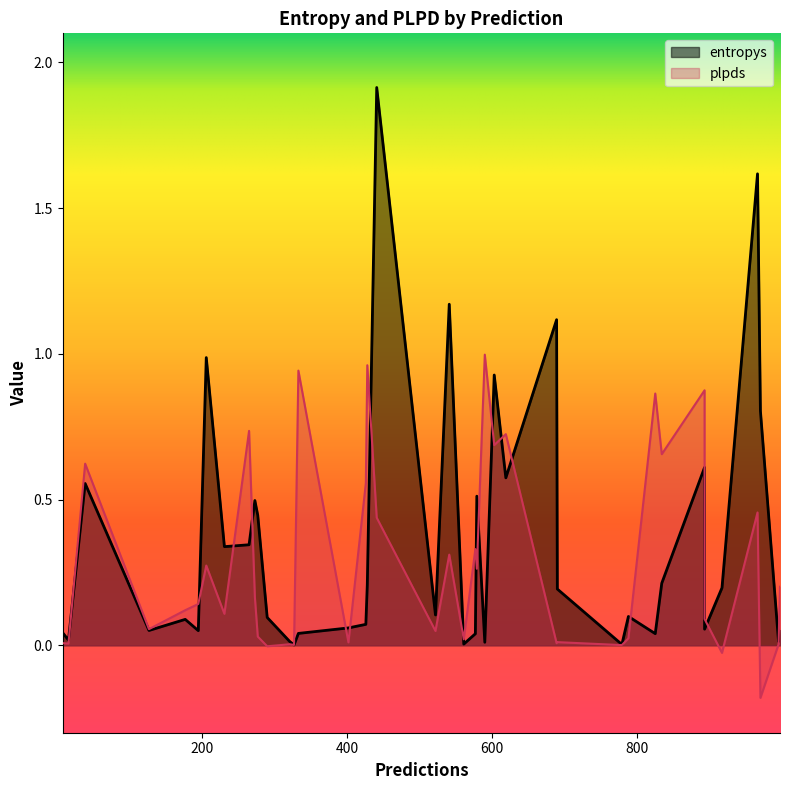

Between 195 and 997, which is larger?

997